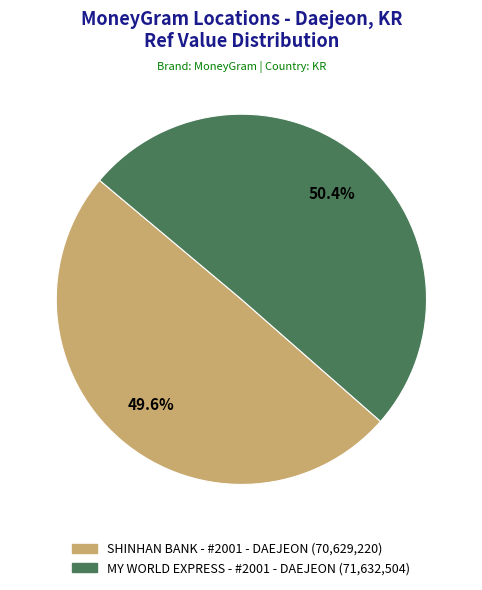

Which slice represents more than half of the pie?

MY WORLD EXPRESS - #2001 - DAEJEON